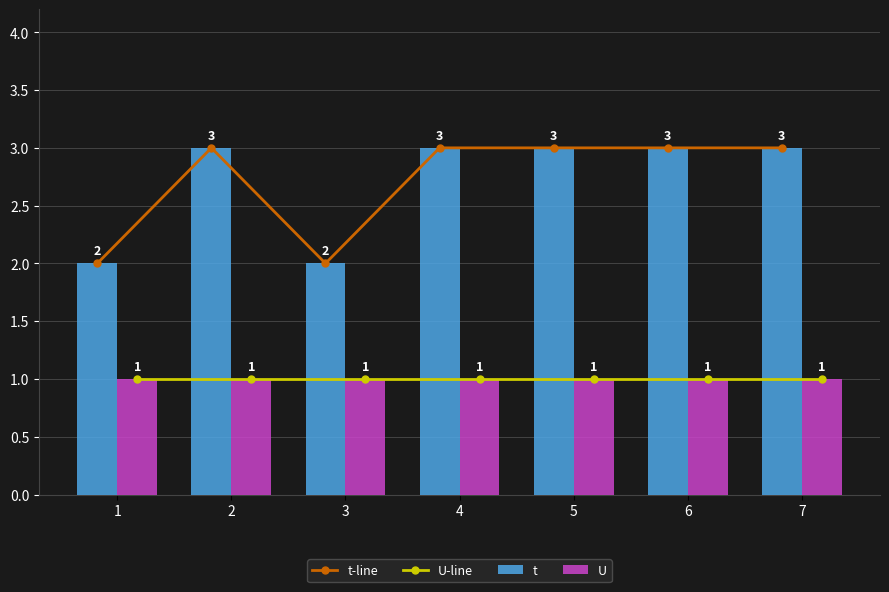

The value of U at 2 is 1. True or false?

True